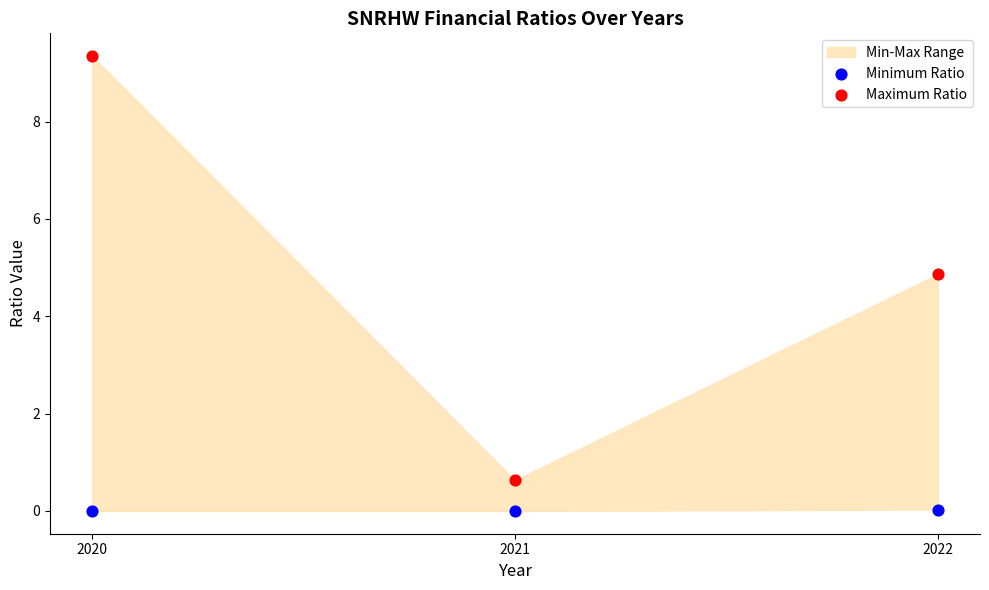

Which series contains the highest Y value?

Maximum Ratio